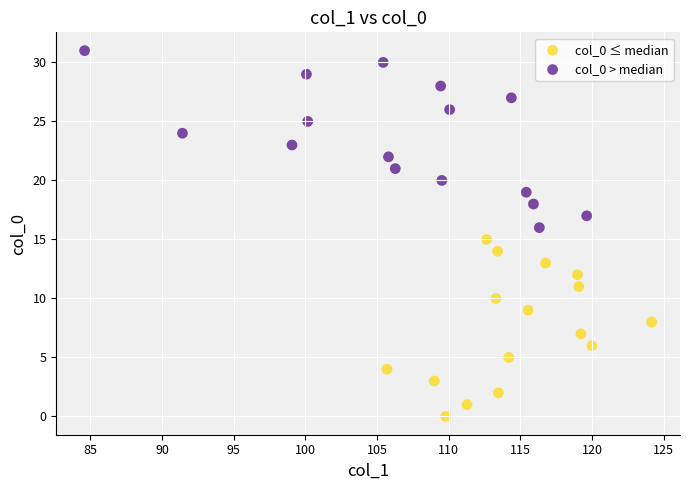

Which series reaches the minimum Y coordinate?

col_0 ≤ median